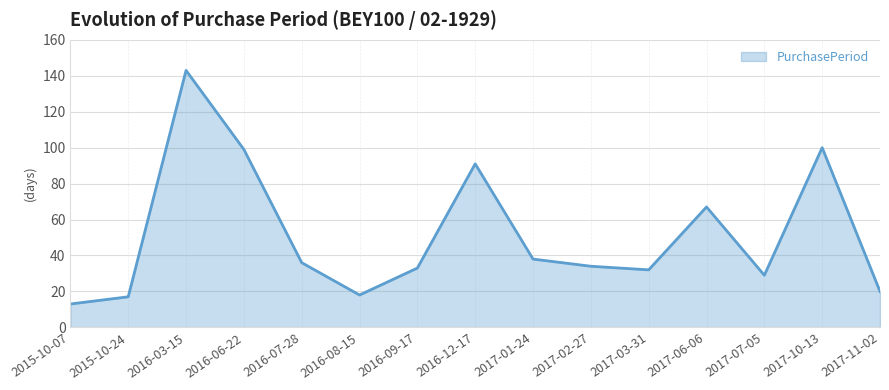

What position from the left is 2016-07-28?

5